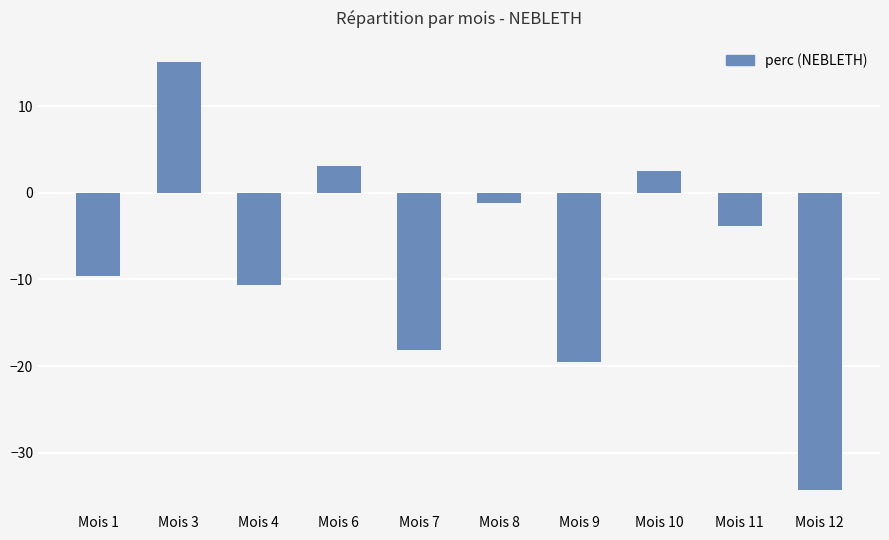

How many positive values are there?

3